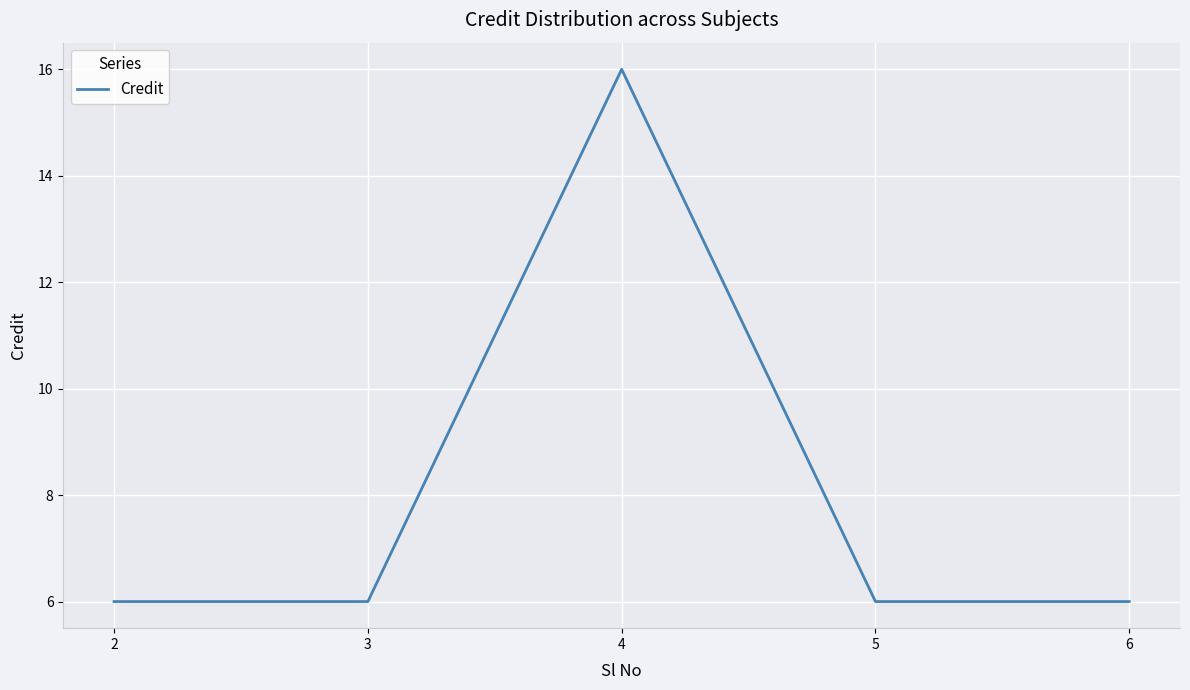

How many lines are shown in the chart?

1